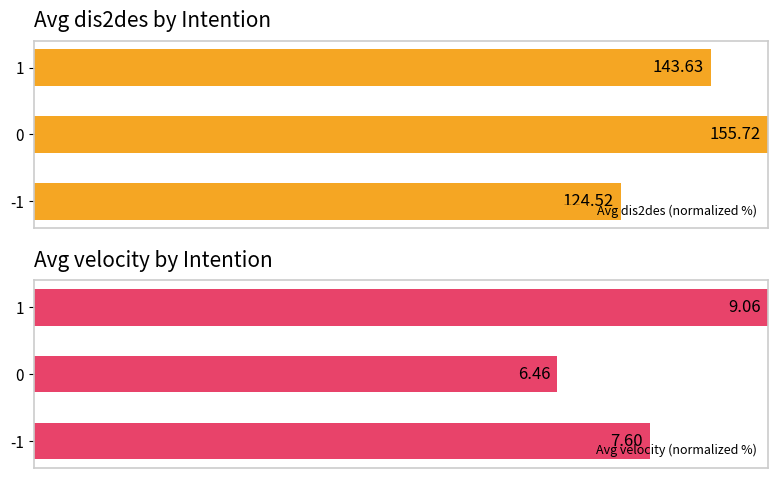

Reading left to right, extract all data points from this chart.

Avg dis2des (normalized %): 80.0	100.0	92.2
Avg velocity (normalized %): 83.9	71.3	100.0